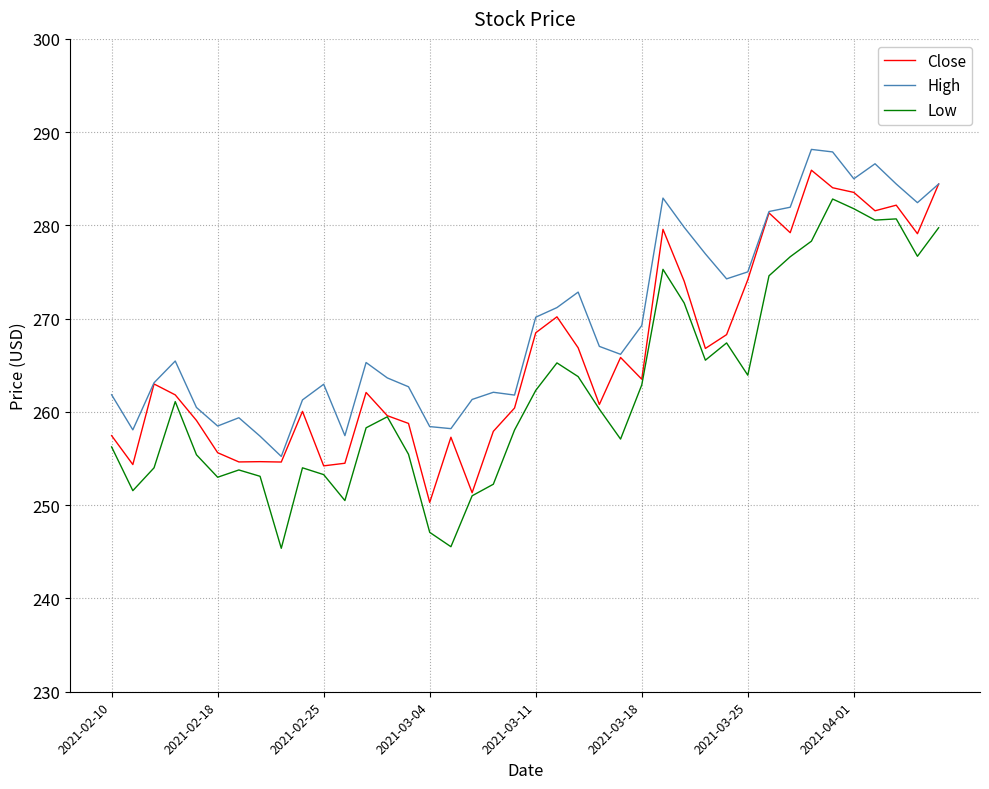

Is this an area chart (filled region under the line)?

No